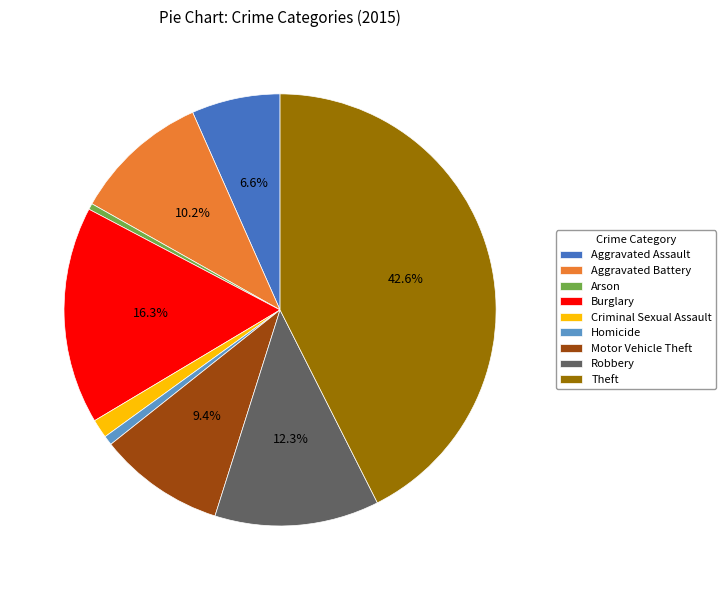

To the nearest percent, what is the difference between the largest and smallest slice percentages?

42%